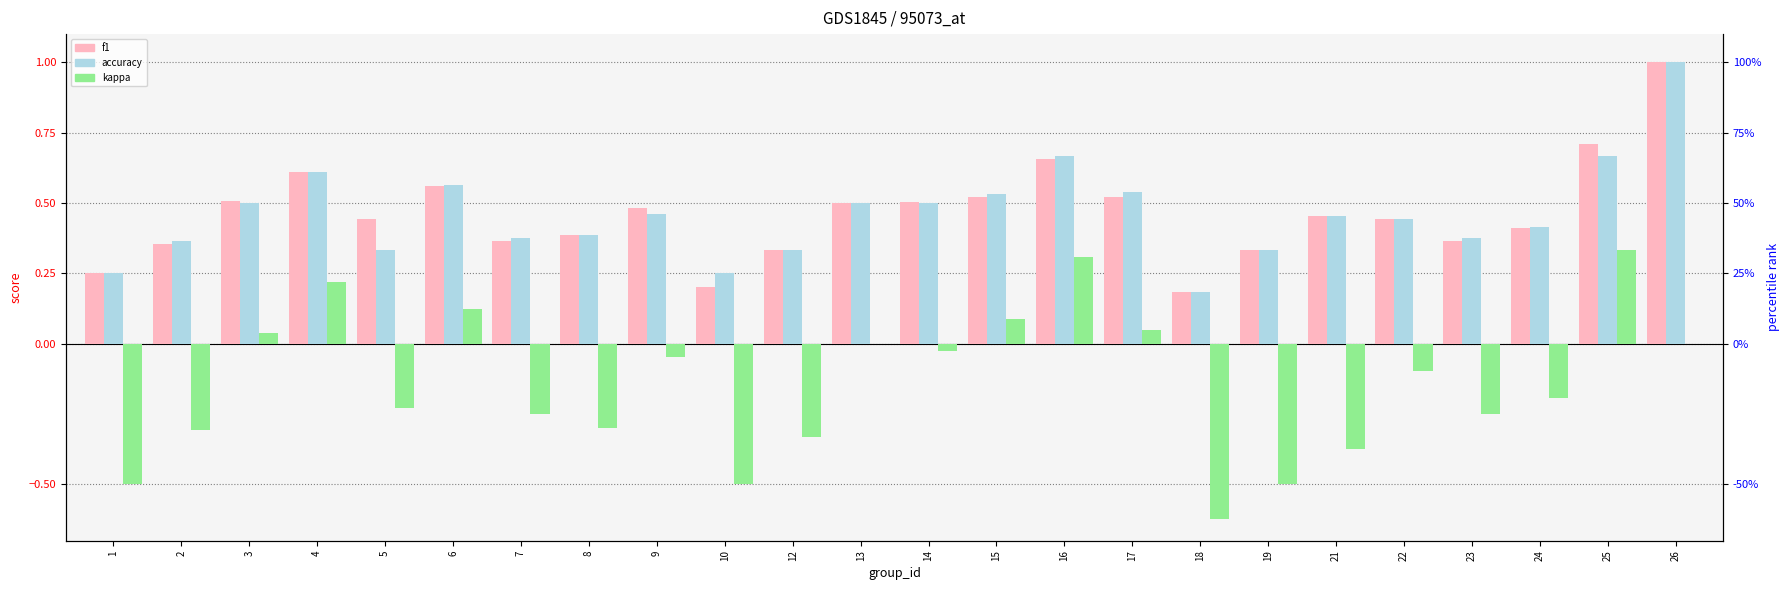

What is the maximum value for accuracy?

1.0